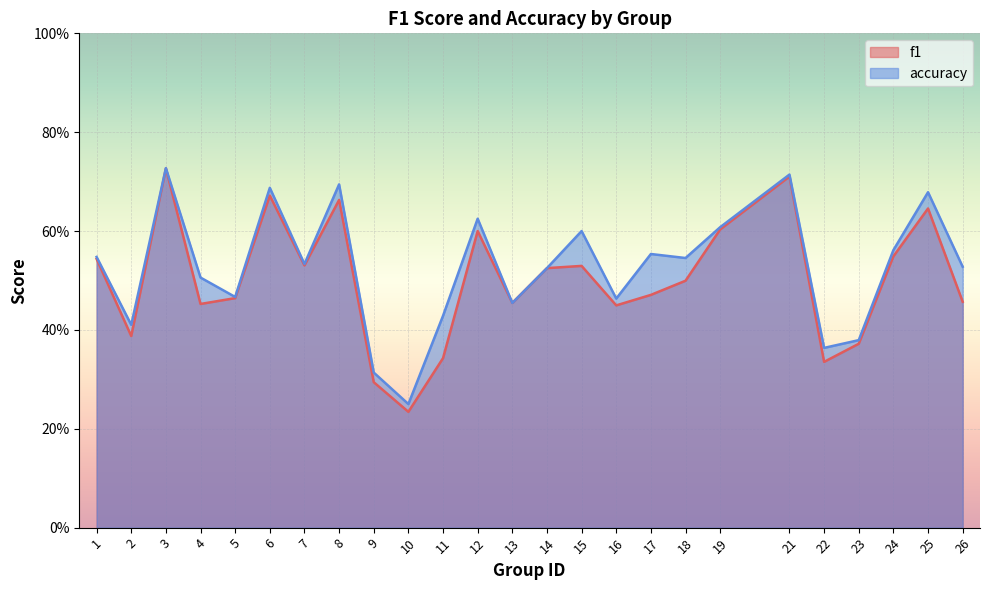

What is the total value across all series at 21?

1.4